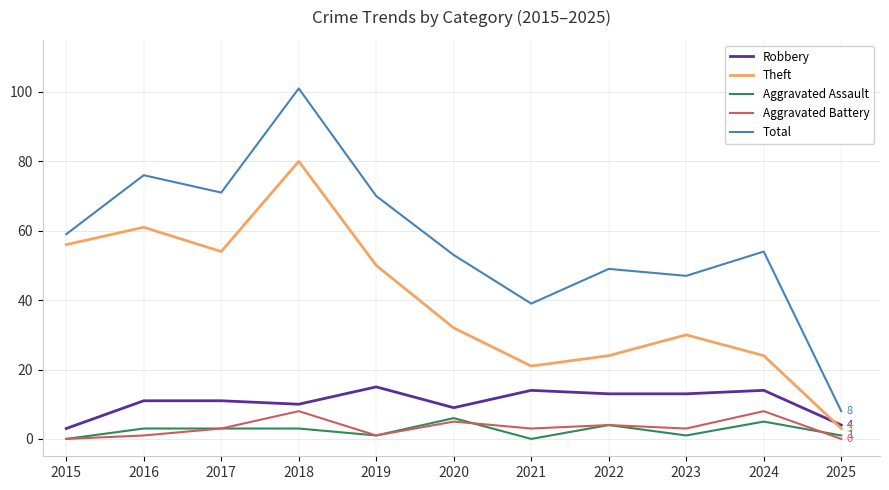

What is the approximate value of Theft at 2020?

32